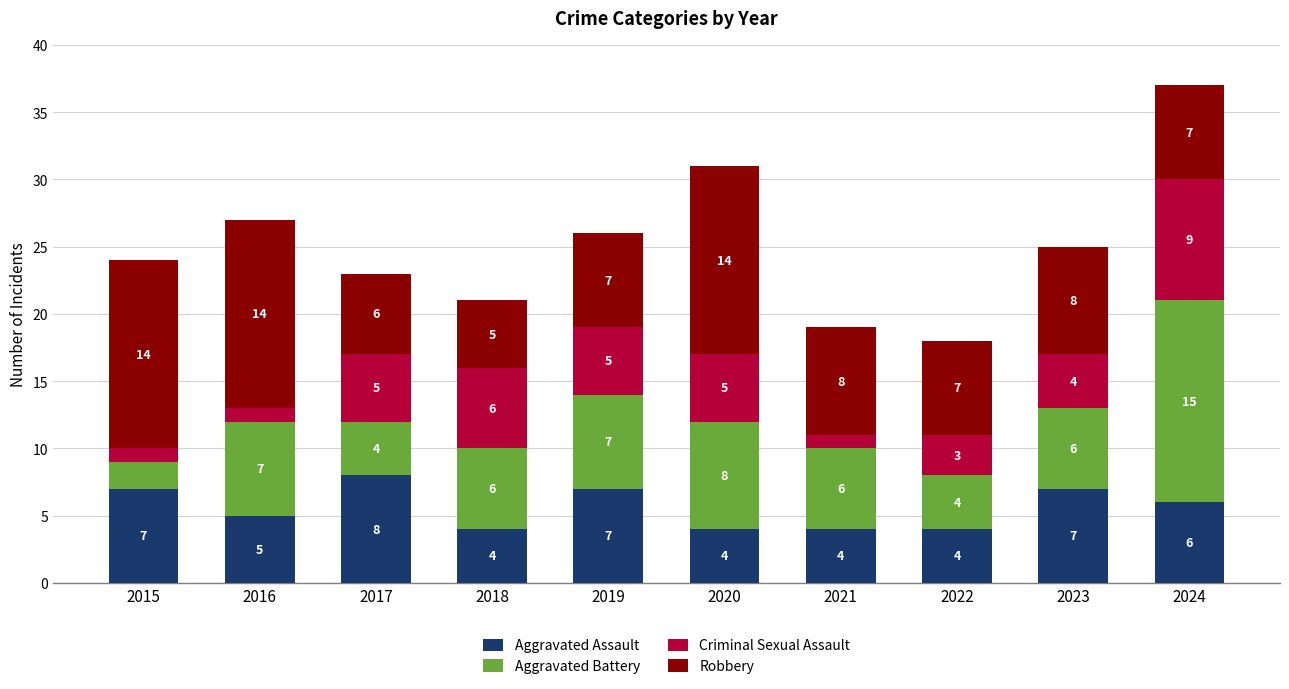

Which category has the highest value in the Aggravated Assault series?

2017